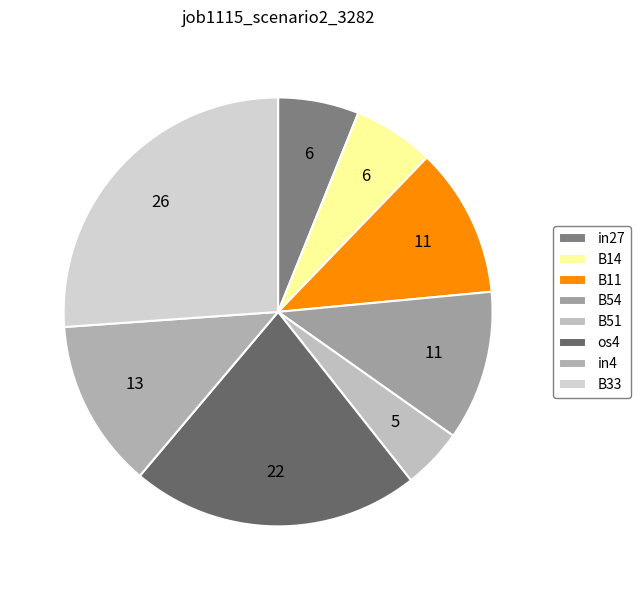

Does in27 account for over 50% of the chart?

No